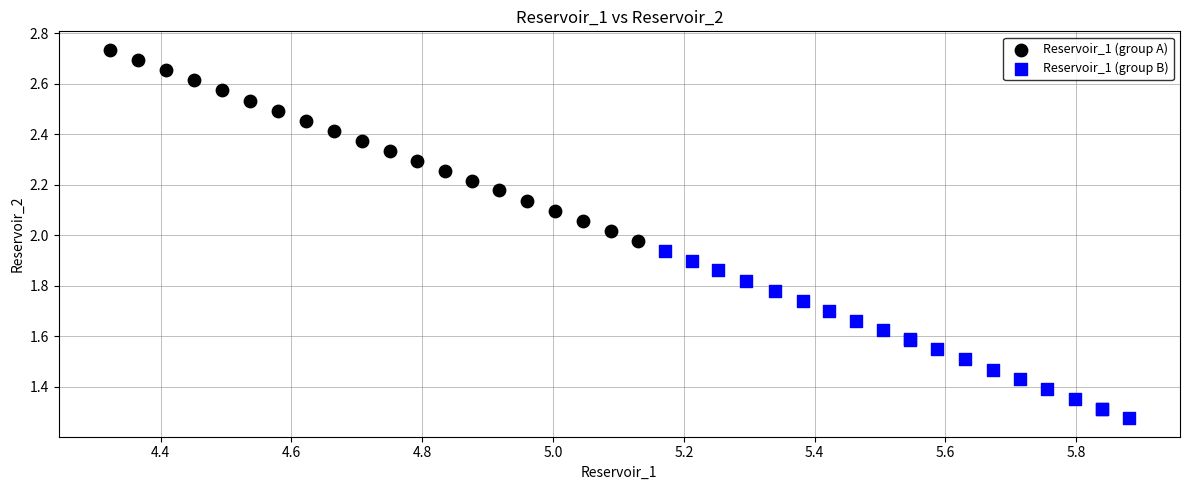

Which series contains the highest Y value?

Reservoir_1 (group A)